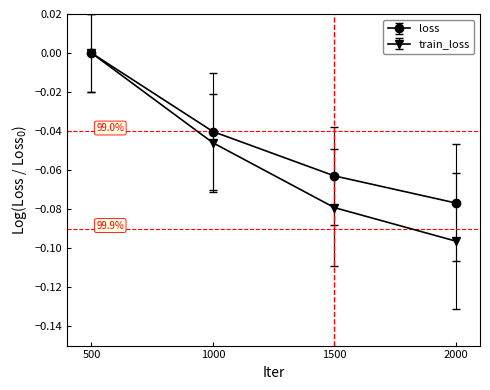

List the labels in order of loss value, largest first.

500, 1000, 1500, 2000